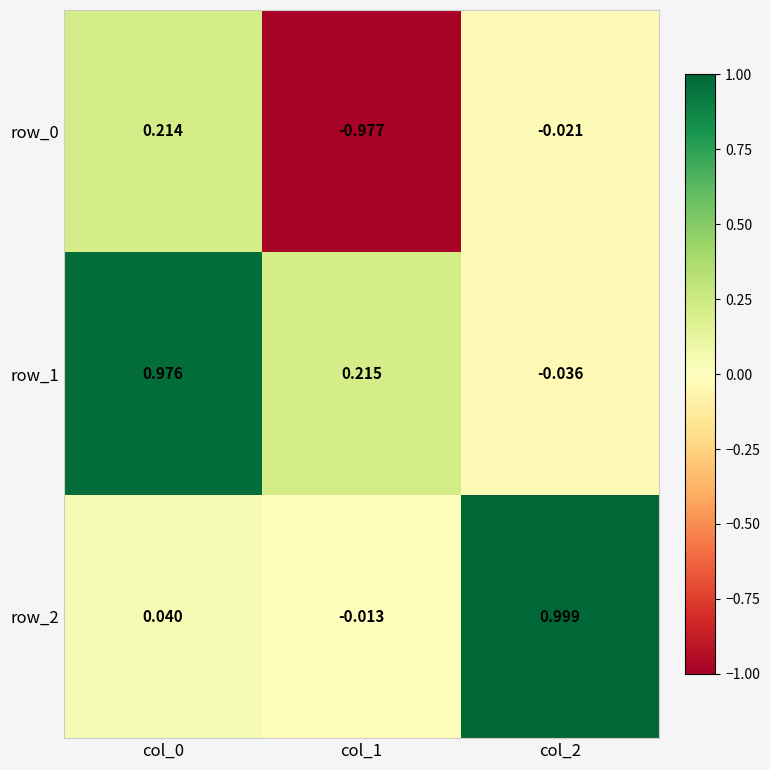

Is the value of row_0 at col_0 greater than the value of row_1 at col_0?

No